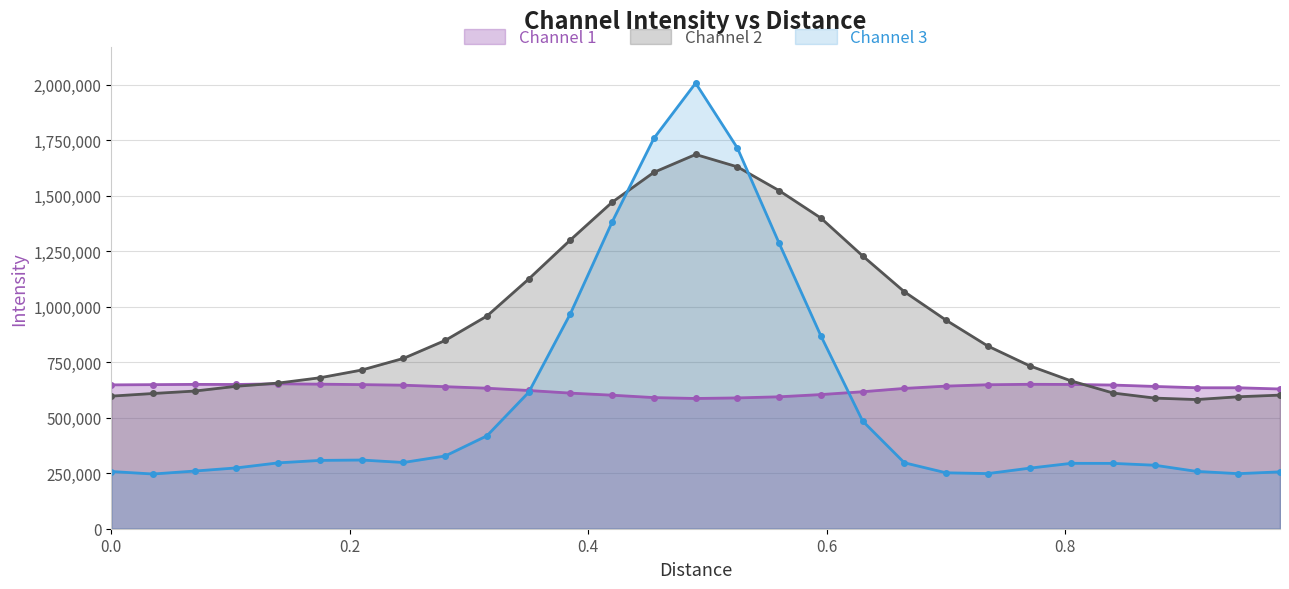

True or false: Channel 2 and Channel 3 cross at least once.

True